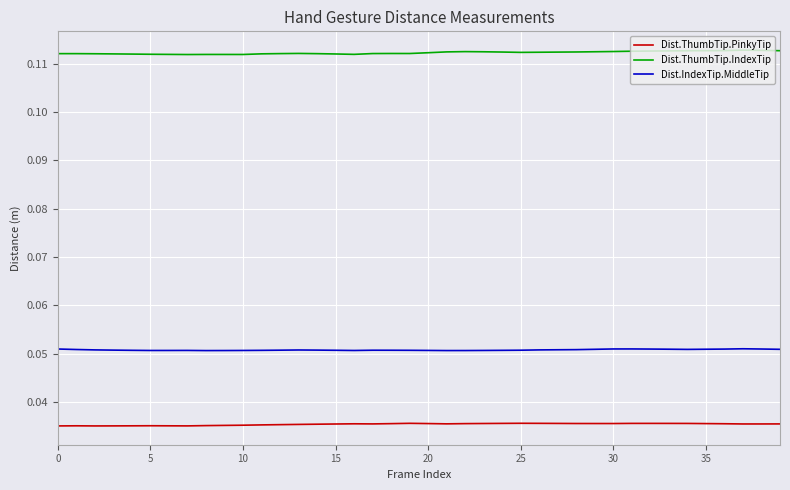

True or false: Dist.ThumbTip.IndexTip and Dist.IndexTip.MiddleTip cross at least once.

False